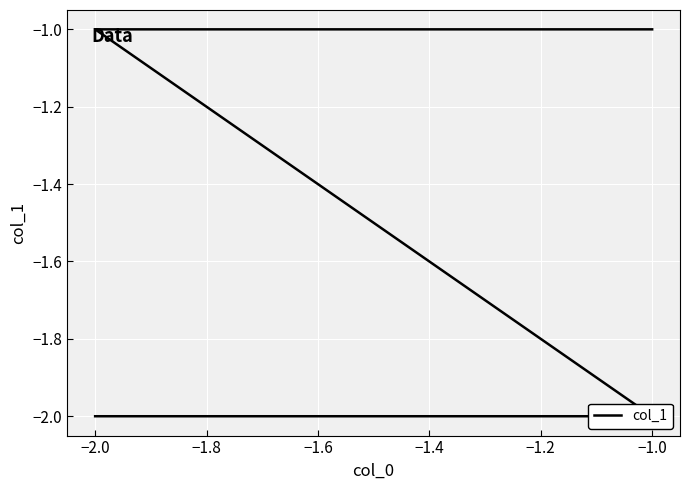

Reading left to right, what are all the values shown in this chart?

-2	-2	-1	-1